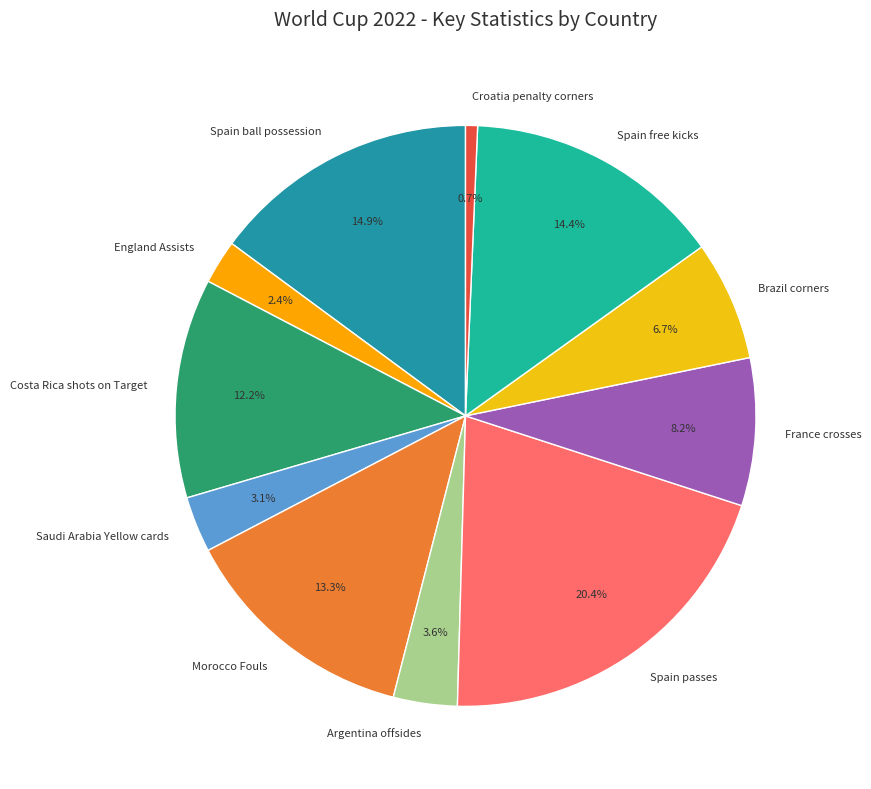

Is Argentina offsides the majority of the pie?

No